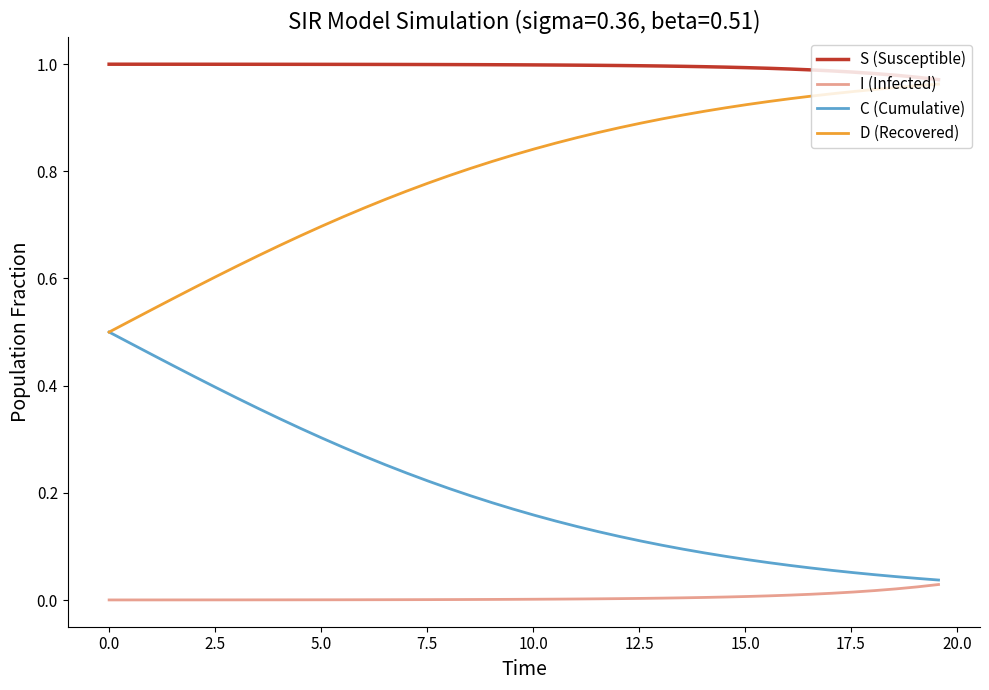

True or false: C (Cumulative) and S (Susceptible) cross at least once.

False